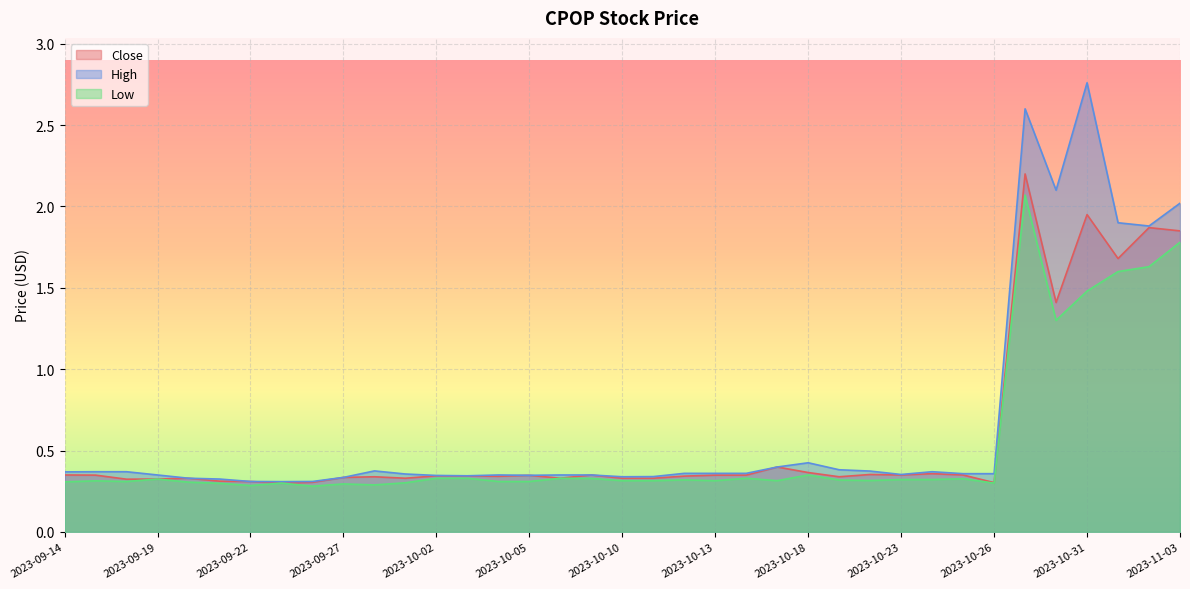

True or false: Low and Close cross at least once.

False